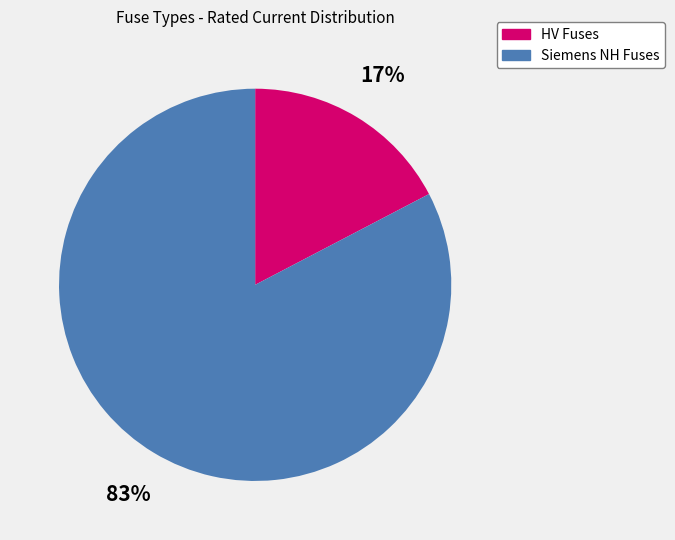

Is there any slice that represents more than half of the pie?

Yes